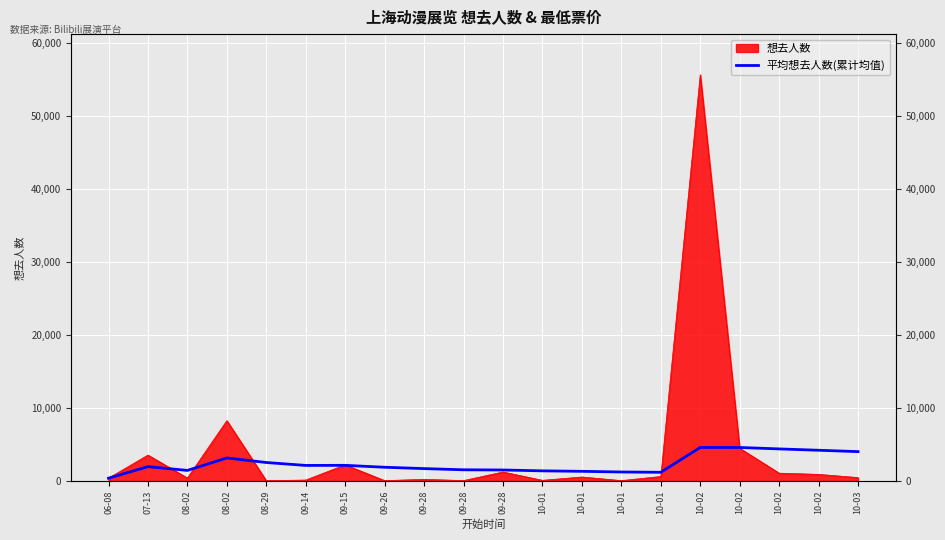

What is the sum of the values at 10-03 and 10-01?

5138.5